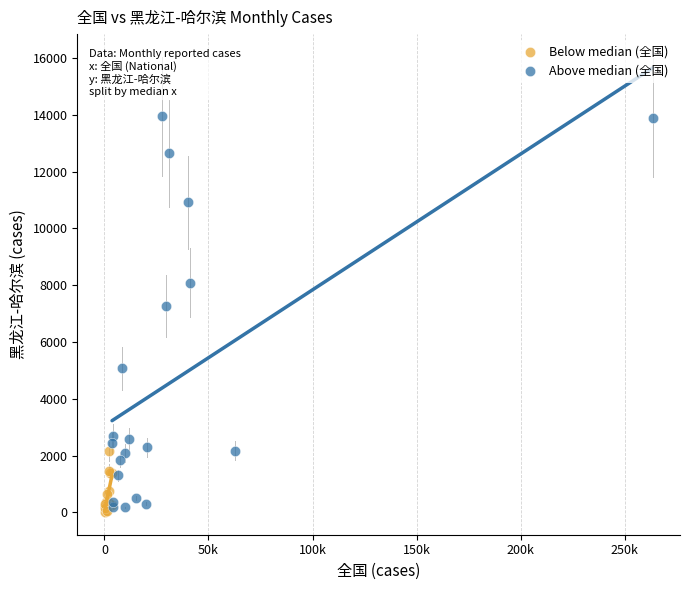

Which series has the largest Y range (max minus min)?

Above median (全国)